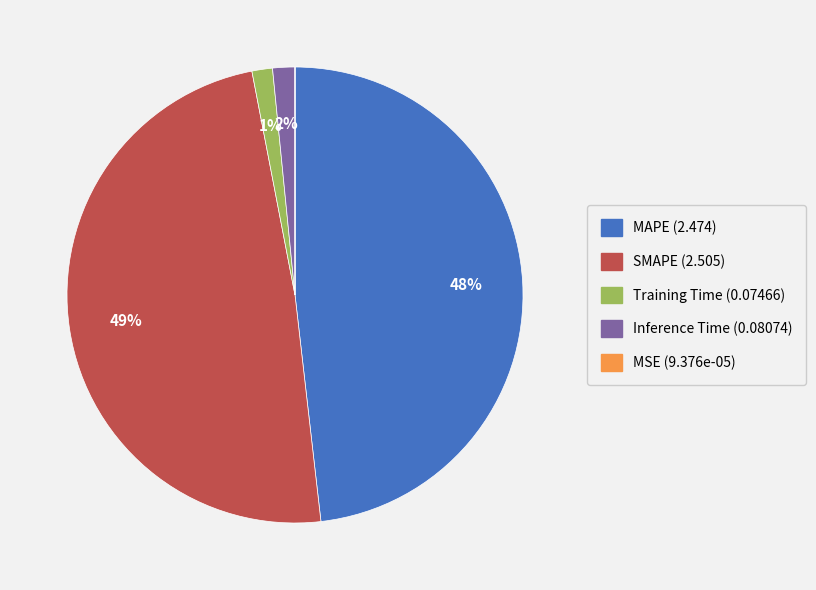

Is there a majority slice in this chart?

No